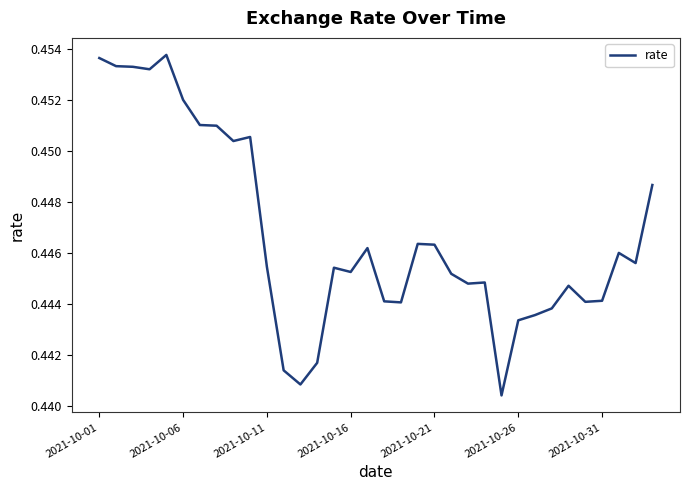

Does the chart display data point markers on the line(s)?

No